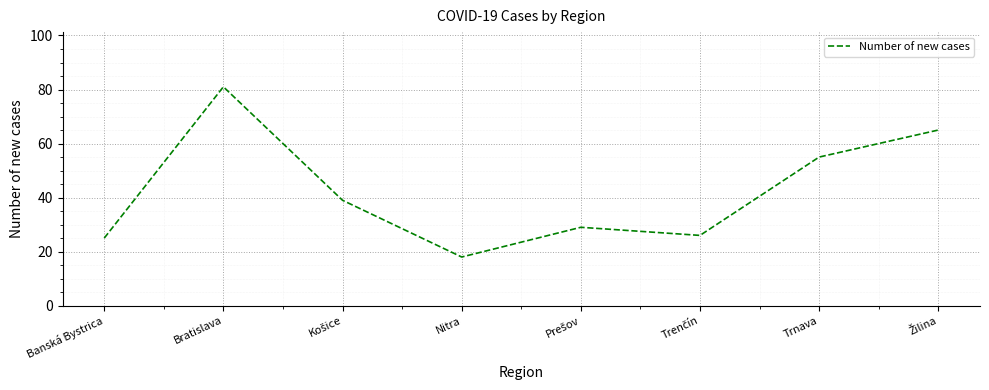

How many interior local valleys (lower than both neighbors) does the data have?

2